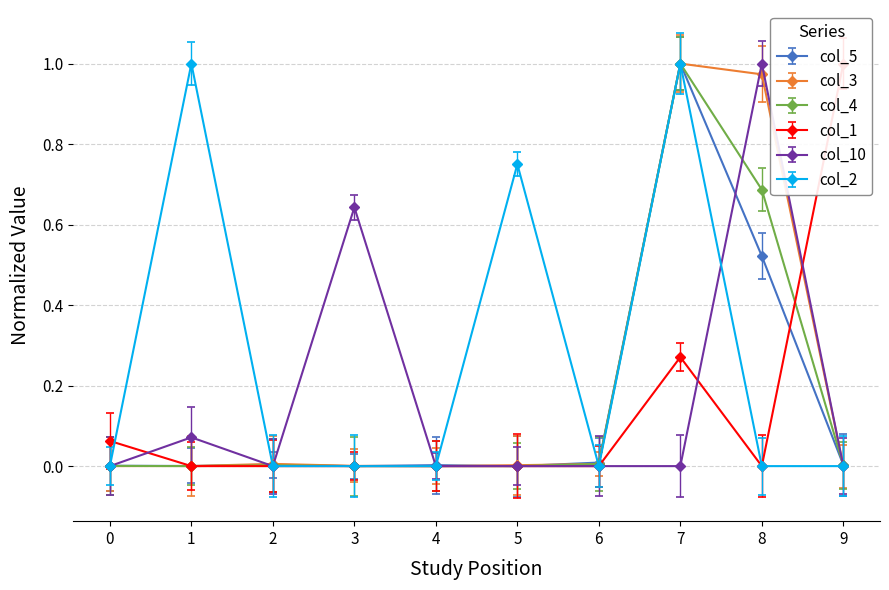

What is the difference between the maximum and minimum values in the col_3 series?

1.0